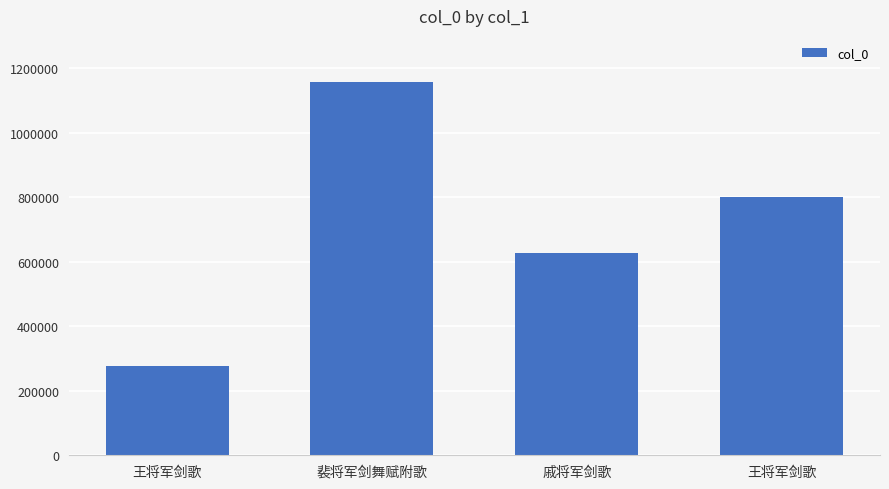

How many distinct data groups are displayed?

1